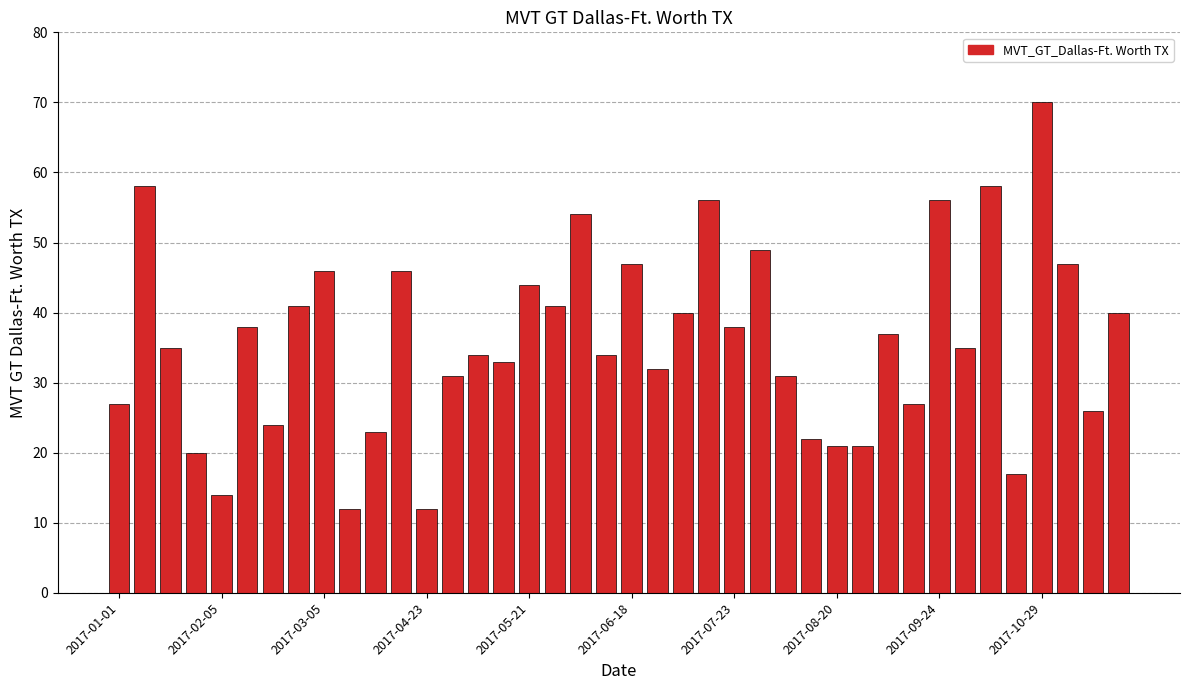

What is the minimum value shown in the chart?

12